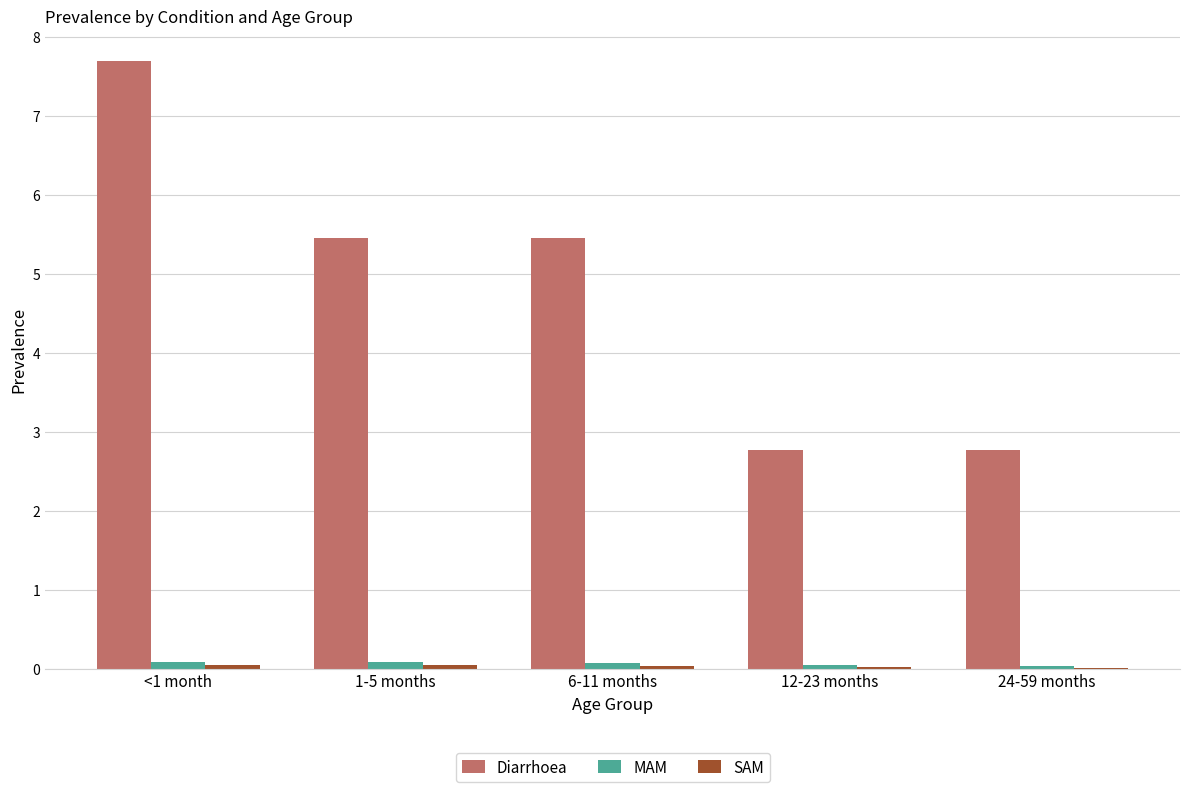

Is it true that Diarrhoea equals 5.5 at 6-11 months?

True